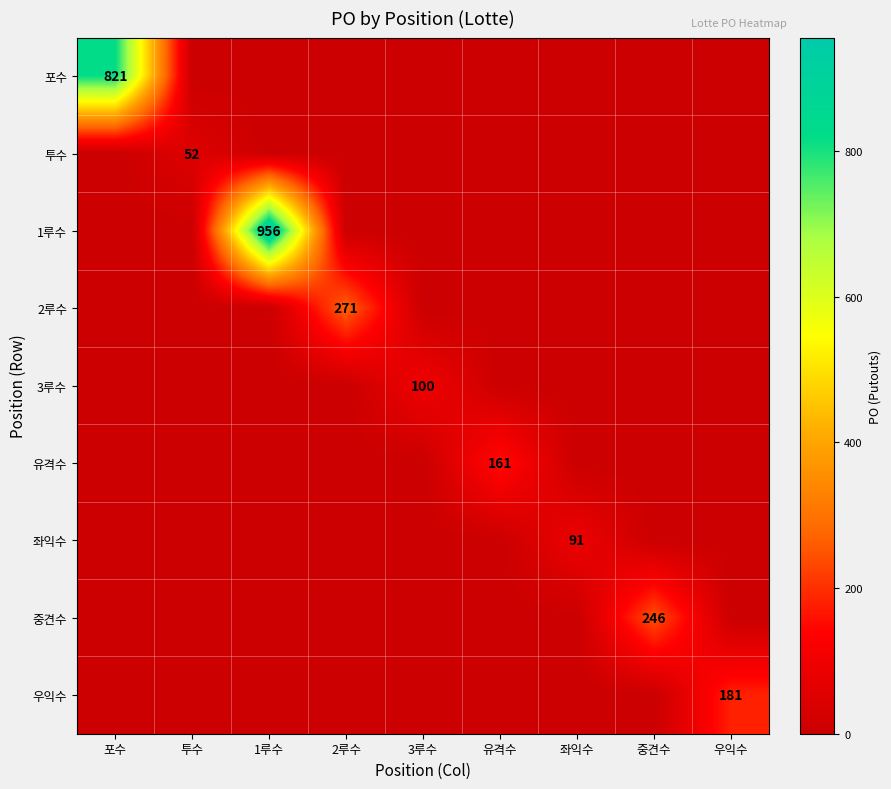

The 중견수 series shows 246 at 중견수. True or false?

True